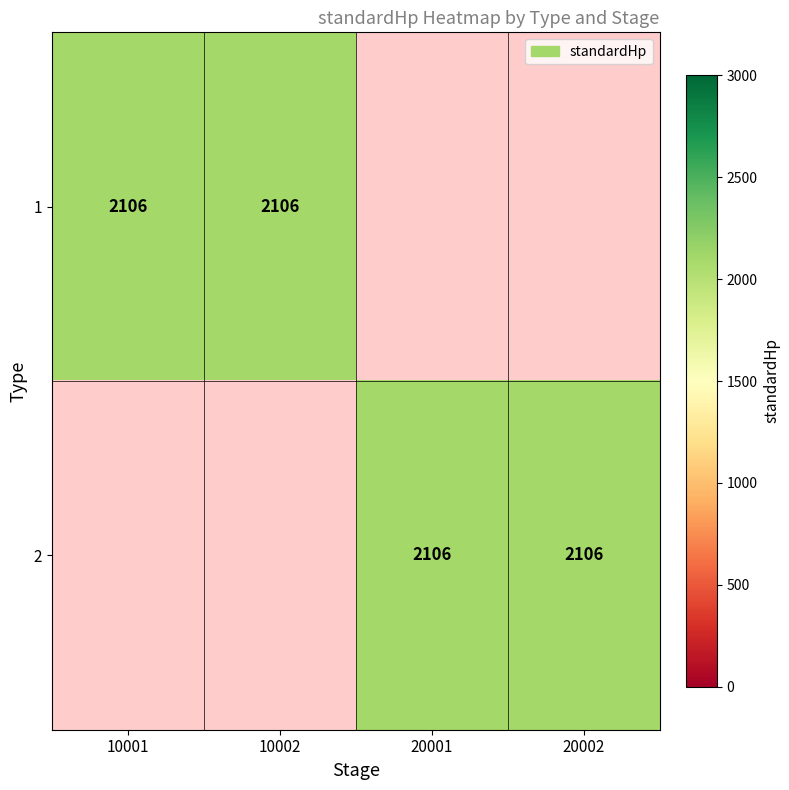

Which series changed the most between 10001 and 10002?

1